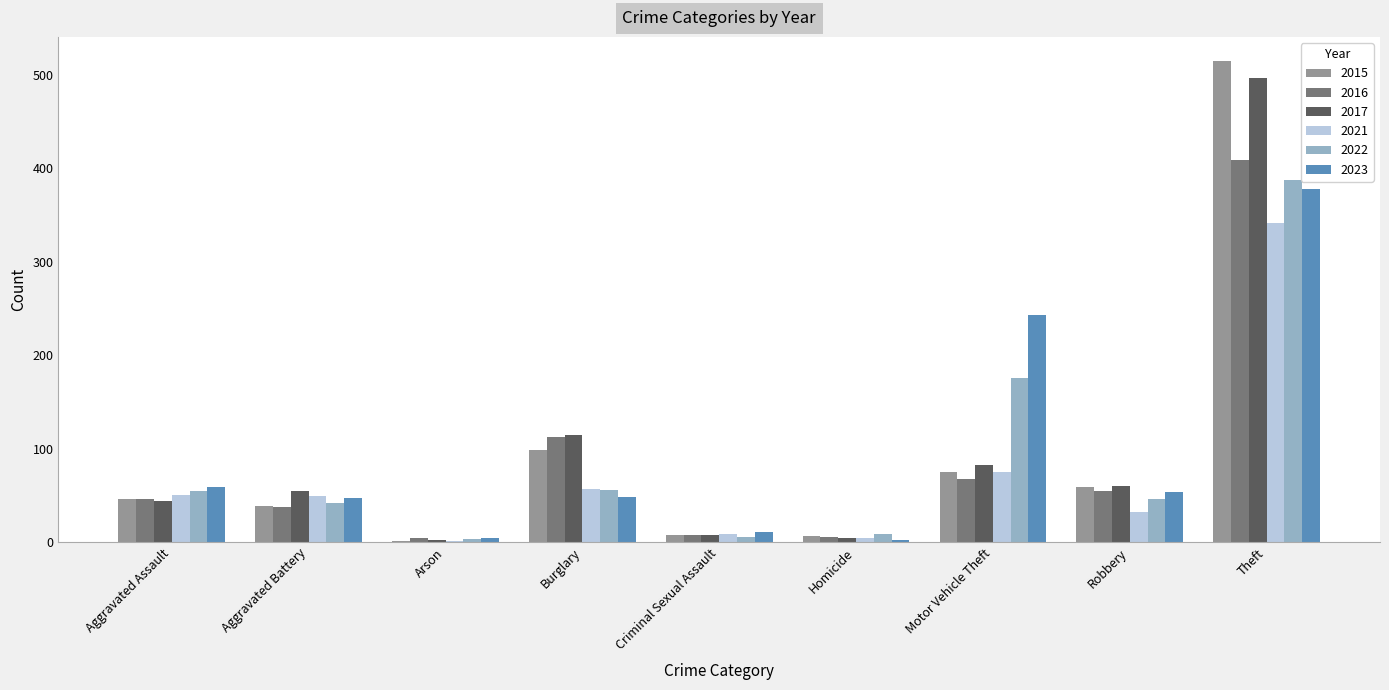

Is it true that 2017 equals 37 at Robbery?

False